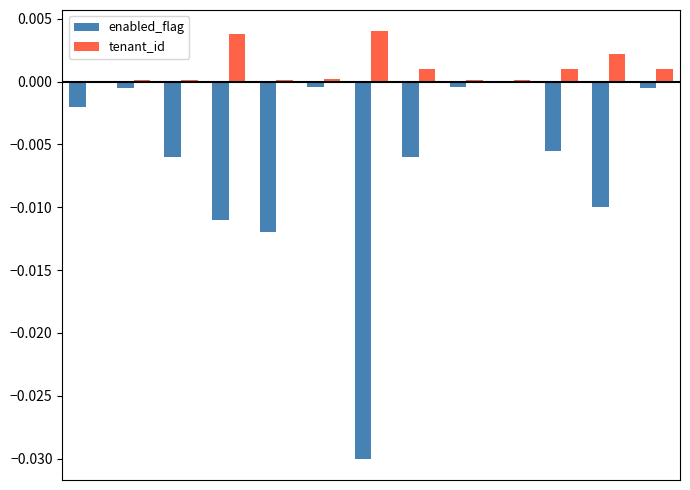

How many groups of bars are there?

13